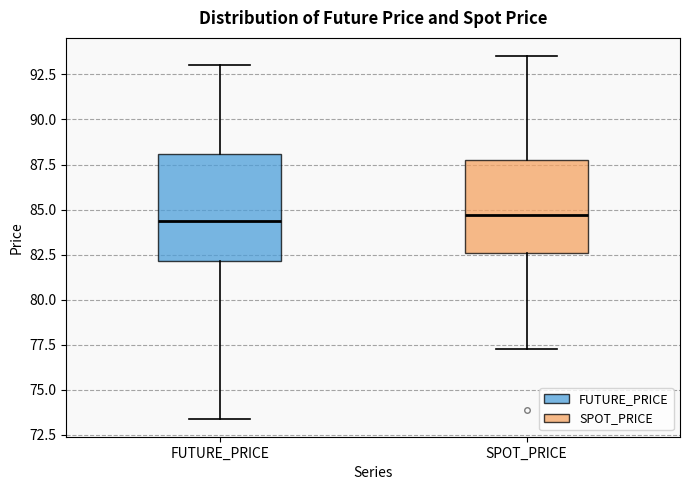

Where does the median line of the box for SPOT_PRICE sit on the y-axis? The values are not printed on the chart, so give them approximately, as read against the axis.

84.5